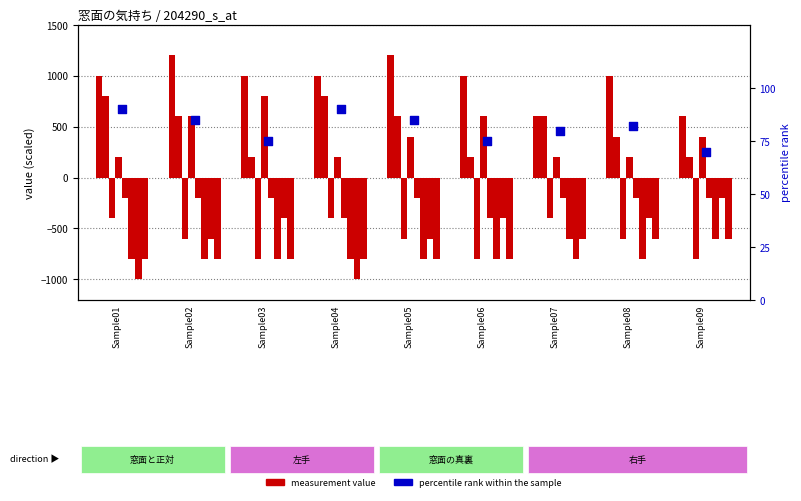

What is the ratio of the value at Sample06 to the value at Sample04?

0.8